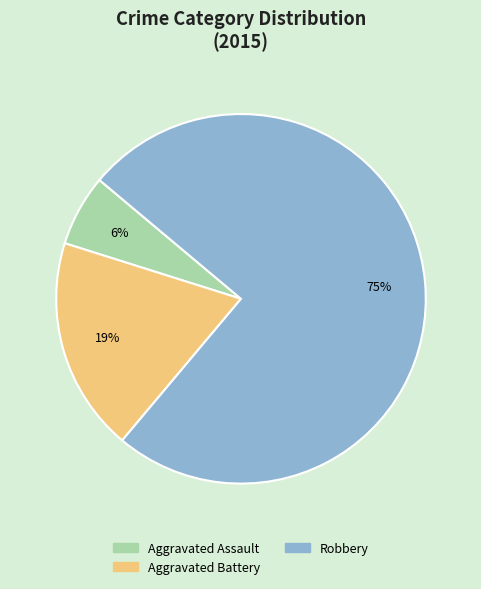

Count the number of slices in the pie.

3